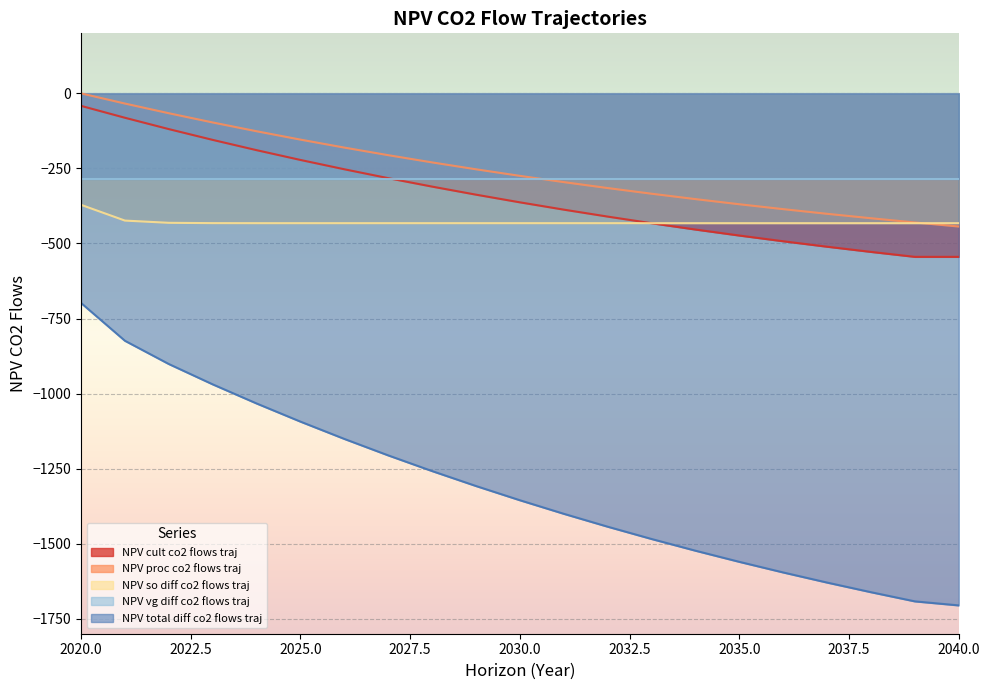

True or false: NPV total diff co2 flows traj and NPV cult co2 flows traj cross at least once.

False